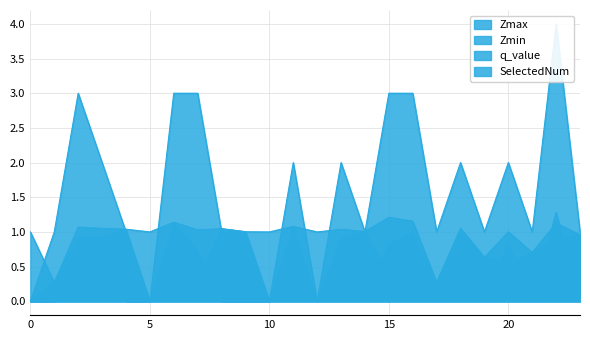

Reading left to right, transcribe all the data shown in this chart.

Zmax: 0=1.0	1.0=0.3	2.0=1.1	3.0=1.1	4.0=1.0	5=1.0	6.0=1.1	7.0=1.0	8.0=1.0	9.0=1.0	10=1.0	11.0=1.1	12=1.0	13.0=1.0	14.0=1.0	15.0=1.2	16.0=1.2	17.0=0.3	18.0=1.1	19.0=0.6	20.0=1.0	21.0=0.7	22.0=1.1	23.0=1.0
Zmin: 0=0.0	1.0=0.3	2.0=0.9	3.0=0.9	4.0=1.0	5=0.0	6.0=1.0	7.0=0.3	8.0=1.0	9.0=1.0	10=0.0	11.0=1.1	12=0.0	13.0=0.9	14.0=1.0	15.0=0.4	16.0=0.9	17.0=0.3	18.0=1.0	19.0=0.6	20.0=0.5	21.0=0.7	22.0=0.9	23.0=1.0
q_value: 0=0.0	1.0=-0.0	2.0=0.9	3.0=0.8	4.0=-0.0	5=0.0	6.0=1.1	7.0=0.7	8.0=-0.0	9.0=-0.0	10=0.0	11.0=0.8	12=0.0	13.0=0.8	14.0=-0.0	15.0=0.8	16.0=1.0	17.0=-0.0	18.0=0.8	19.0=-0.0	20.0=0.8	21.0=-0.0	22.0=1.3	23.0=-0.0
SelectedNum: 0=0.0	1.0=1.0	2.0=3.0	3.0=2.0	4.0=1.0	5=0.0	6.0=3.0	7.0=3.0	8.0=1.0	9.0=1.0	10=0.0	11.0=2.0	12=0.0	13.0=2.0	14.0=1.0	15.0=3.0	16.0=3.0	17.0=1.0	18.0=2.0	19.0=1.0	20.0=2.0	21.0=1.0	22.0=4.0	23.0=1.0